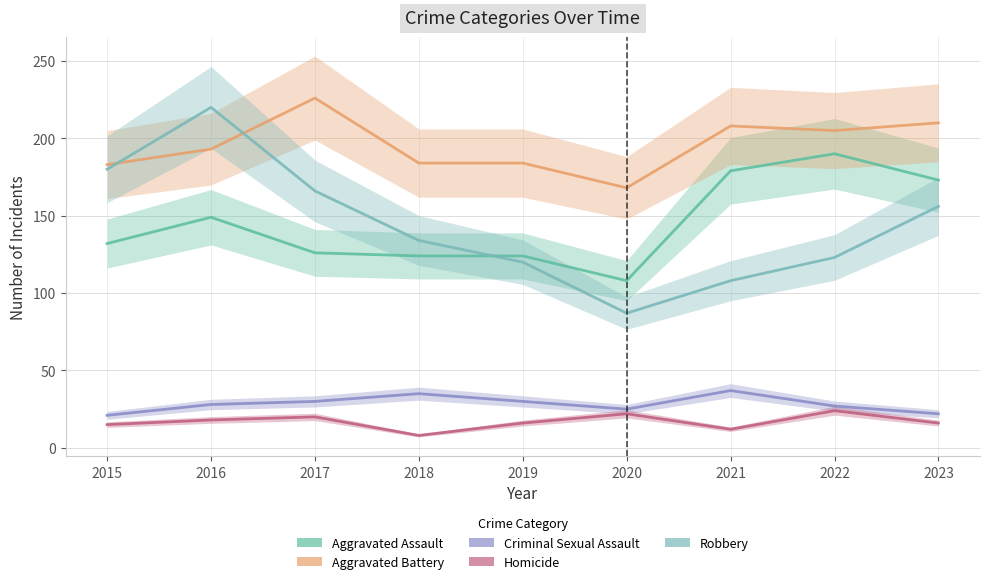

What is the approximate value of Robbery at 2021, to the nearest 10?

110